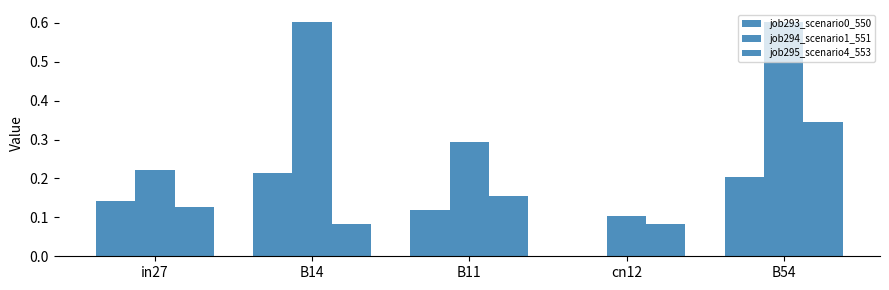

Reading right to left, transcribe all the data shown in this chart.

job293_scenario0_550: 0.2	0.0	0.1	0.2	0.1
job294_scenario1_551: 0.6	0.1	0.3	0.6	0.2
job295_scenario4_553: 0.3	0.1	0.2	0.1	0.1